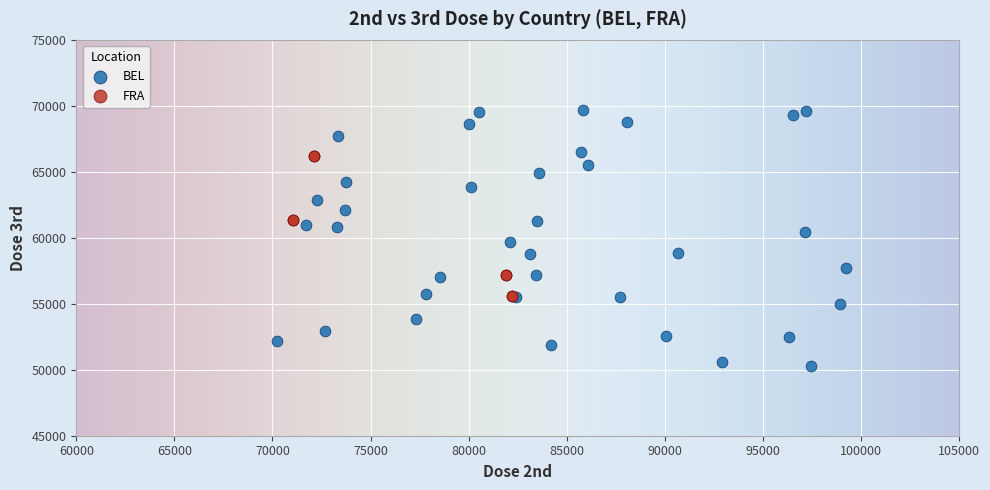

Which series reaches the maximum Y coordinate?

BEL